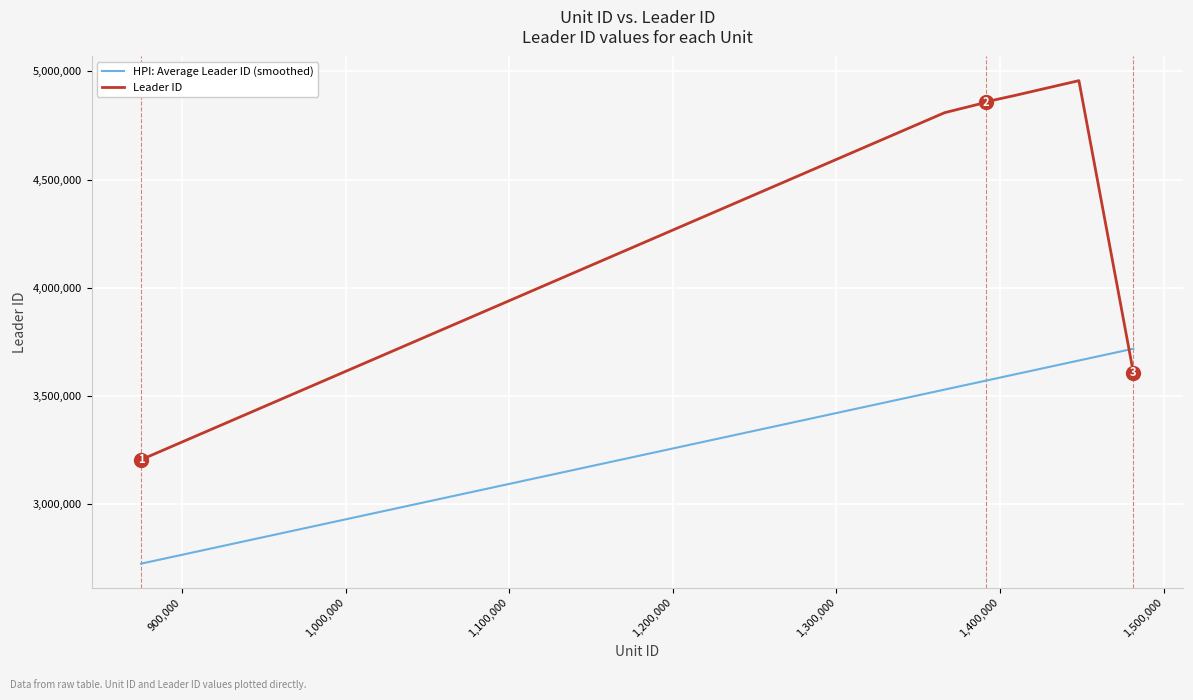

What is the difference between the maximum and minimum values in the Leader ID series?

1752400.0